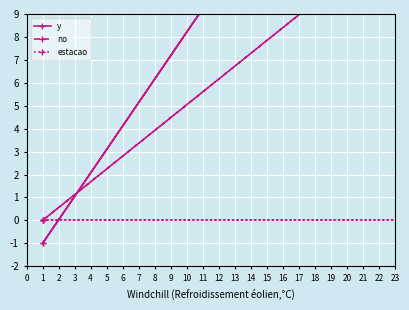

Is this an area chart (filled region under the line)?

No